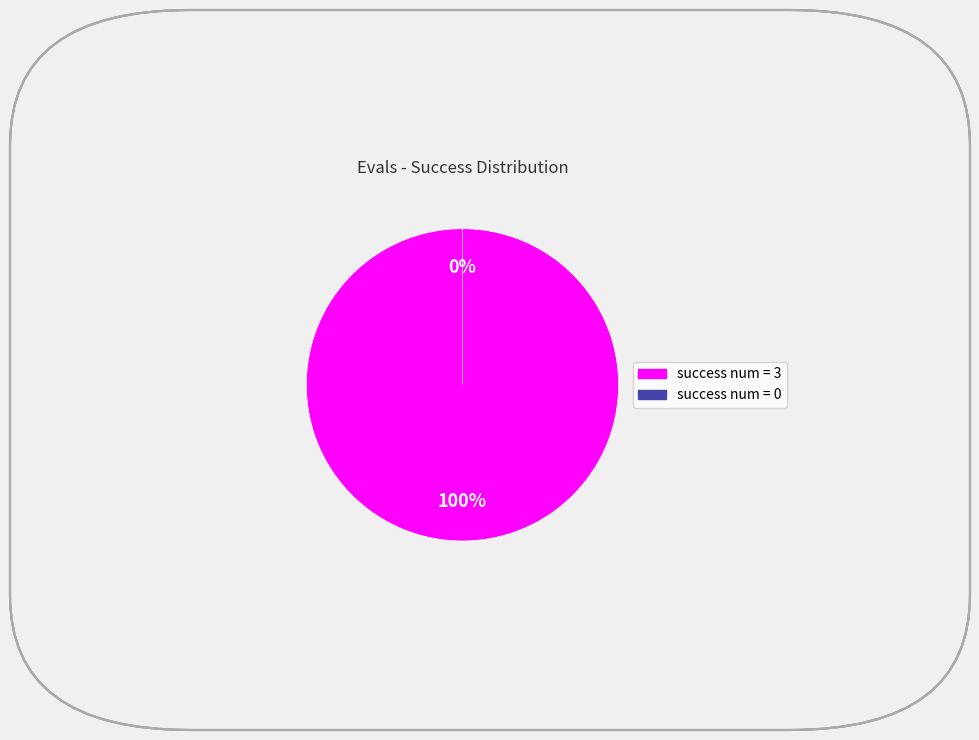

How many slices are in this pie chart?

2